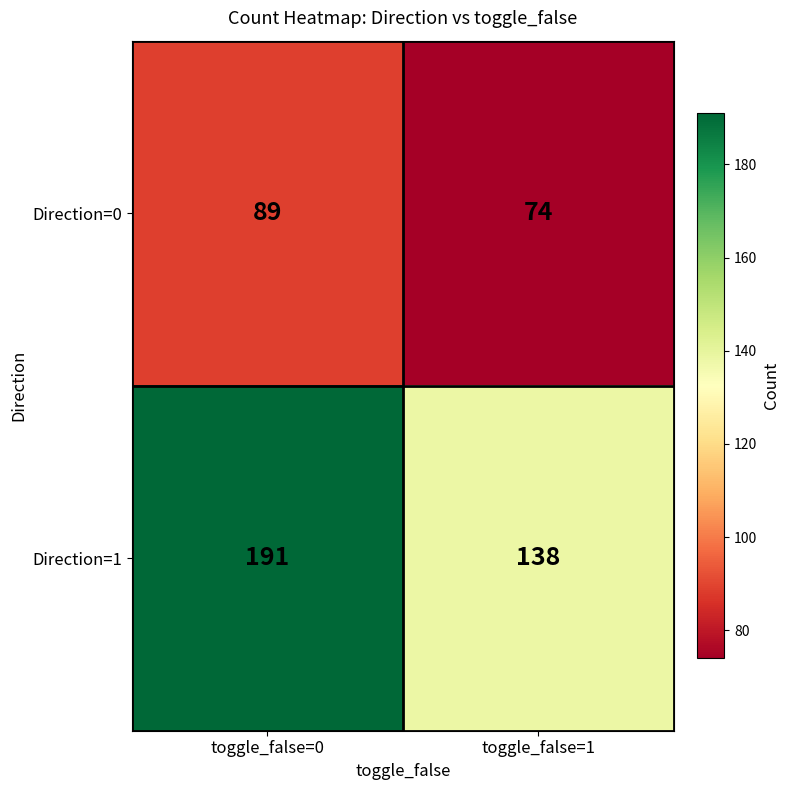

Reading left to right, list all the values displayed in this chart.

Direction=0: 89	74
Direction=1: 191	138